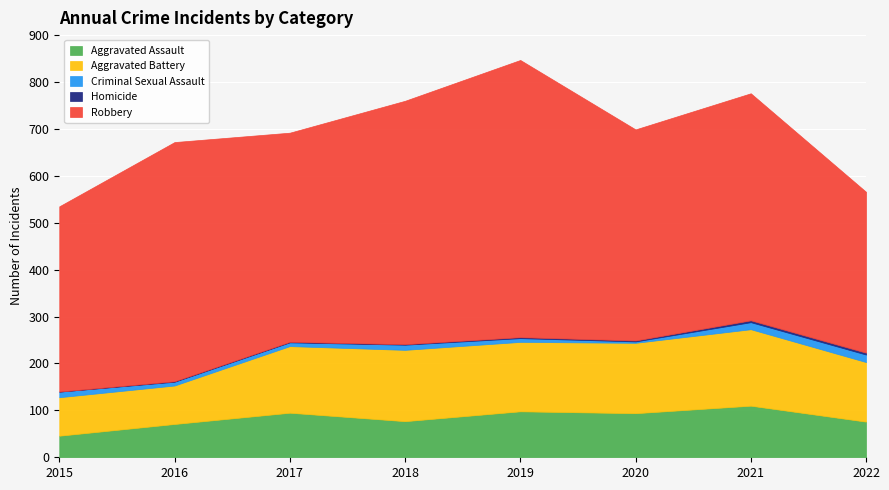

True or false: Aggravated Battery and Aggravated Assault intersect in this chart.

False